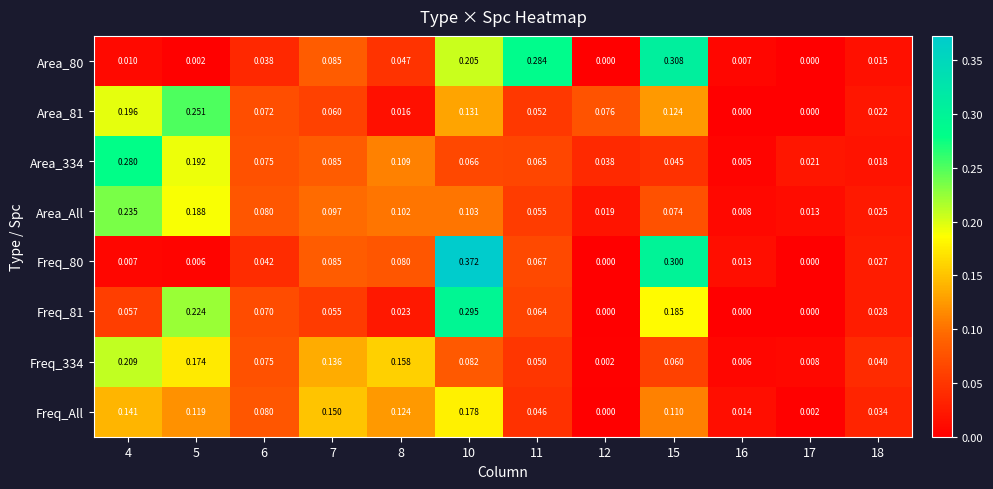

Which series changed the most between 4 and 6?

Area_334